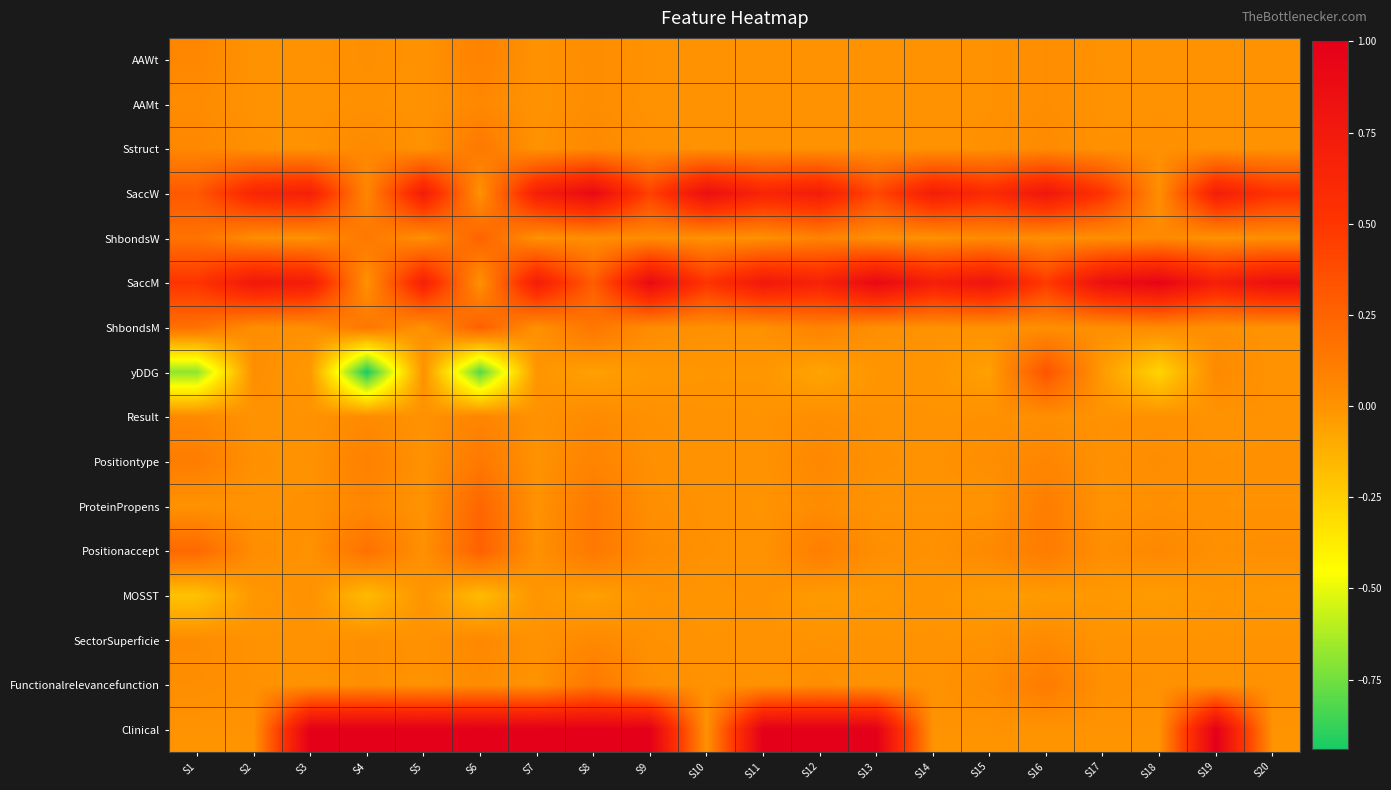

Which category has the lowest value across all series?

S4